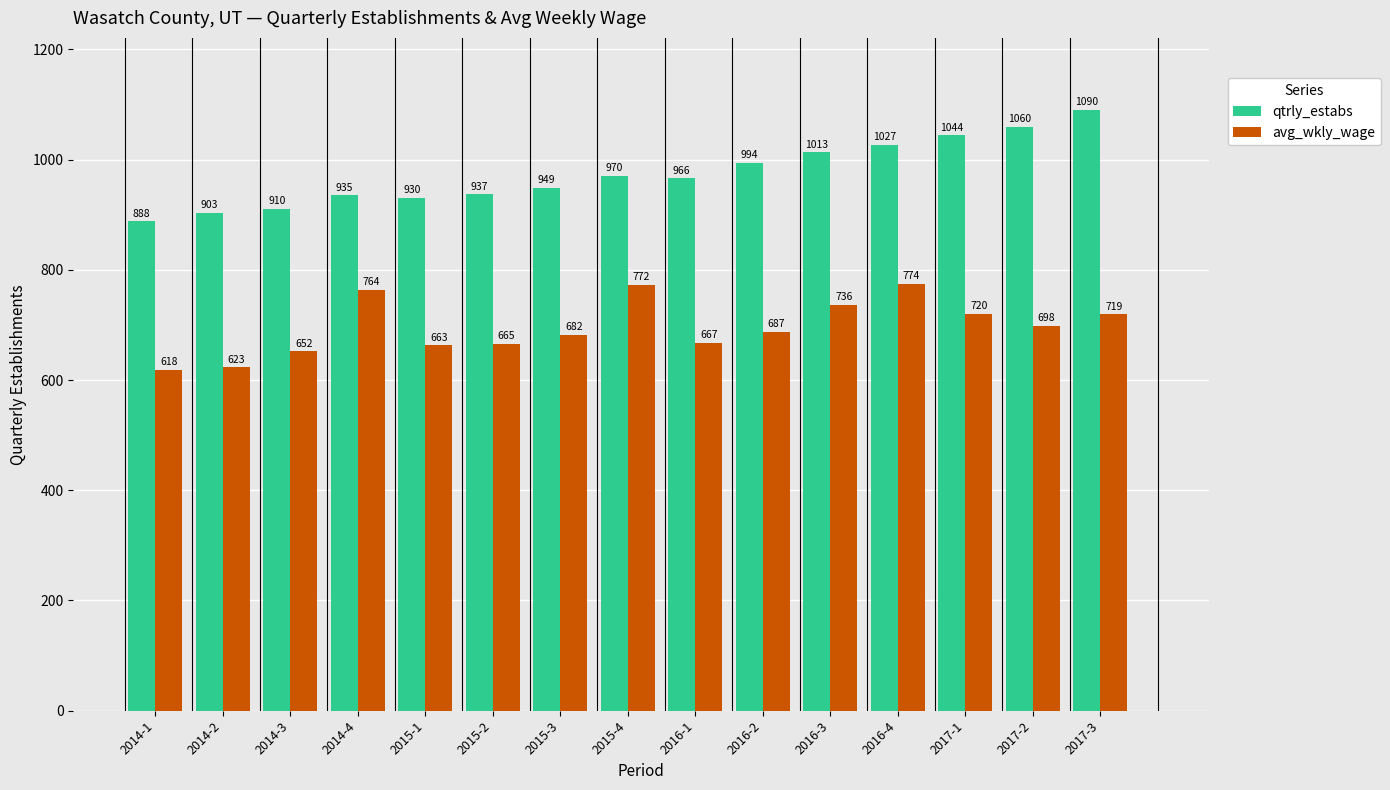

Reading left to right, what are all the values shown in this chart?

qtrly_estabs: 2014-1=888	2014-2=903	2014-3=910	2014-4=935	2015-1=930	2015-2=937	2015-3=949	2015-4=970	2016-1=966	2016-2=994	2016-3=1013	2016-4=1027	2017-1=1044	2017-2=1060	2017-3=1090
avg_wkly_wage: 2014-1=618	2014-2=623	2014-3=652	2014-4=764	2015-1=663	2015-2=665	2015-3=682	2015-4=772	2016-1=667	2016-2=687	2016-3=736	2016-4=774	2017-1=720	2017-2=698	2017-3=719